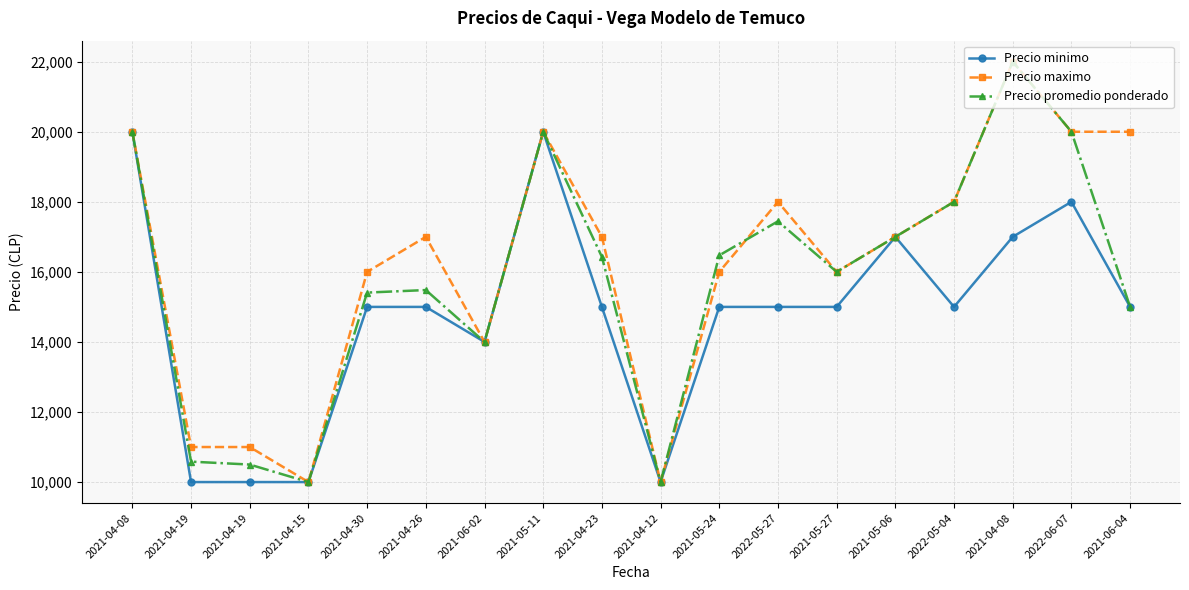

Where is the first local minimum for Precio maximo?

2021-04-15